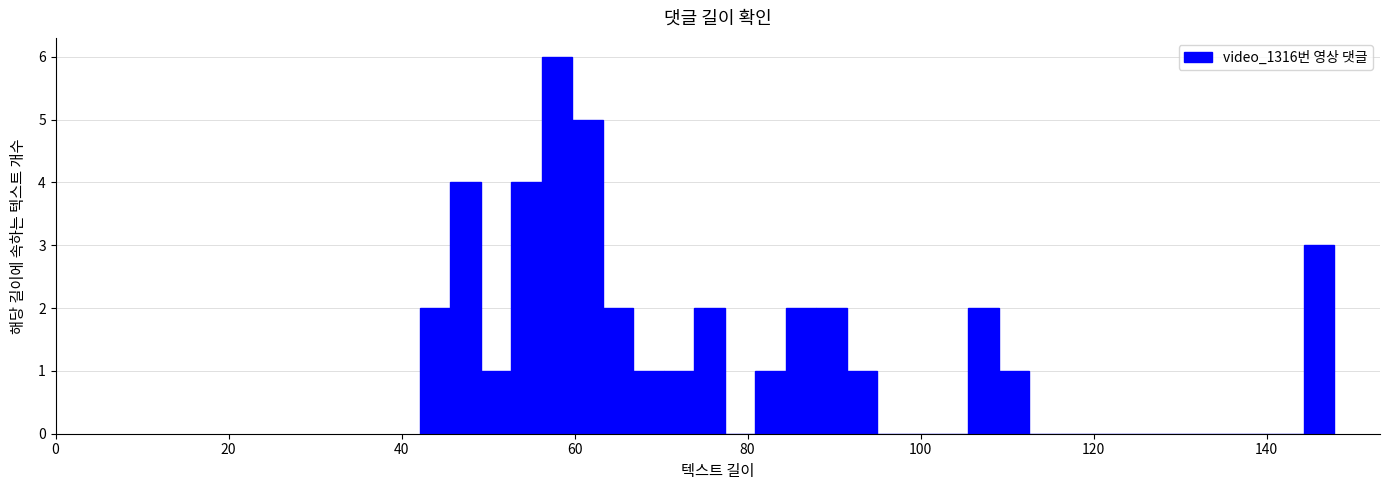

Around what value on the x-axis is the tallest bar? Give the approximate position of its centre, as read against the axis.

58